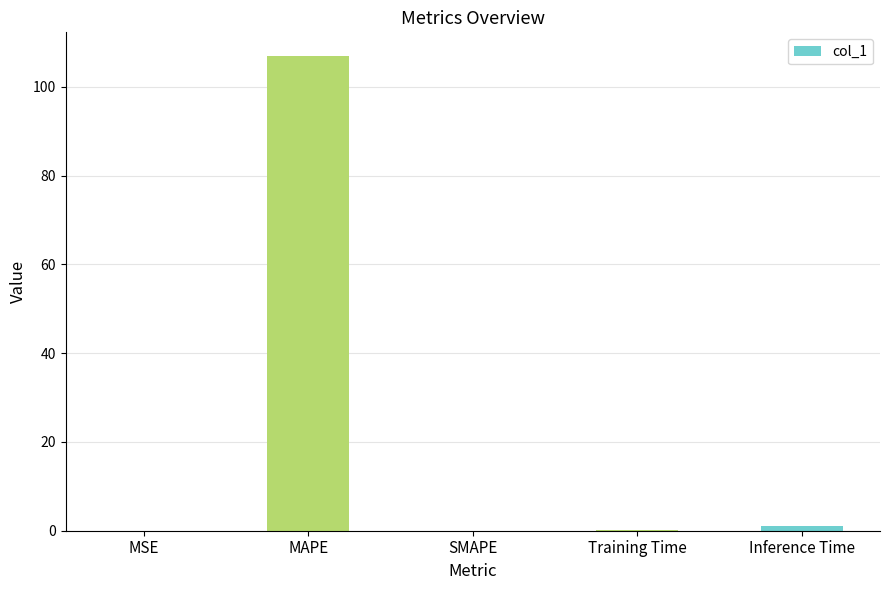

What is the greatest value displayed?

106.9